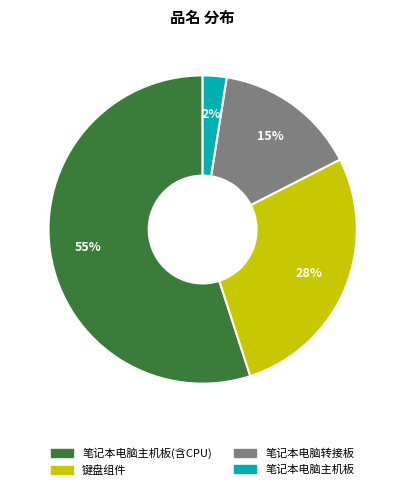

Does any single category account for the majority?

Yes